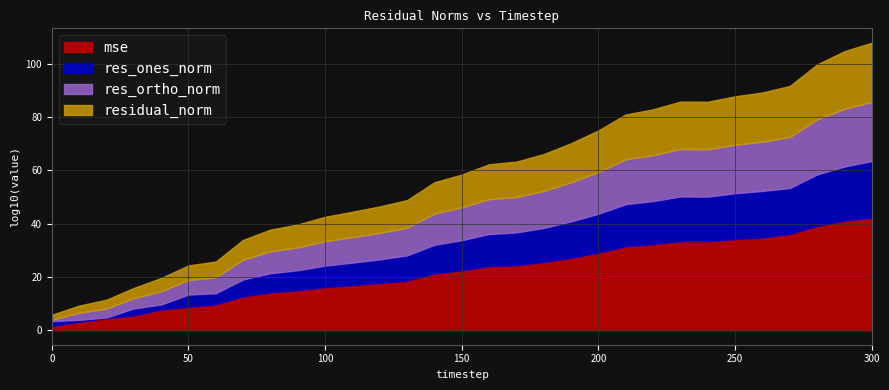

At which label is res_ortho_norm closest to 7884640409941401665536?

290